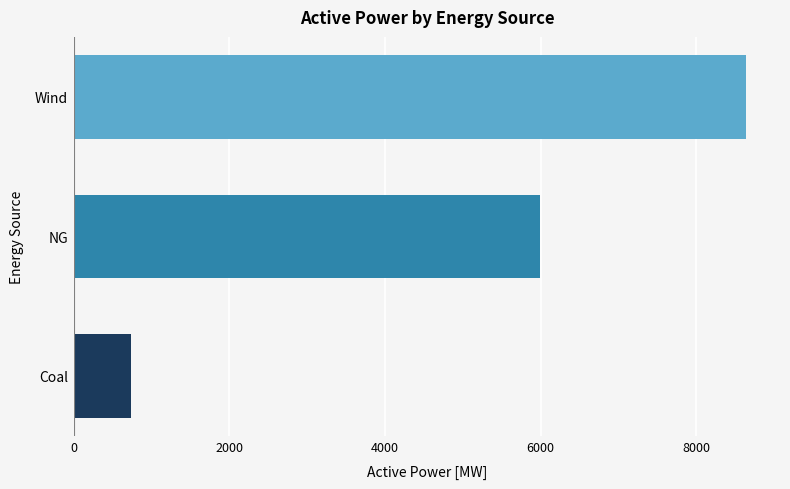

Reading bottom to top, extract all data points from this chart.

Coal=741.2	NG=5994.6	Wind=8645.0